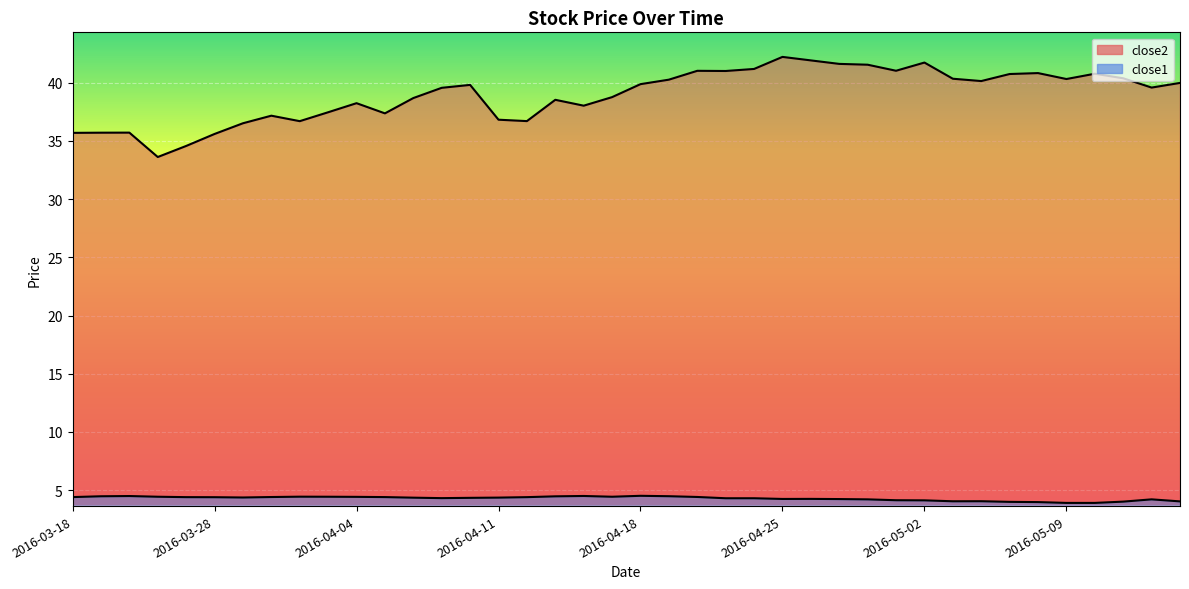

What is the difference between the close1 values at 2016-04-19 and 2016-05-05?

0.5